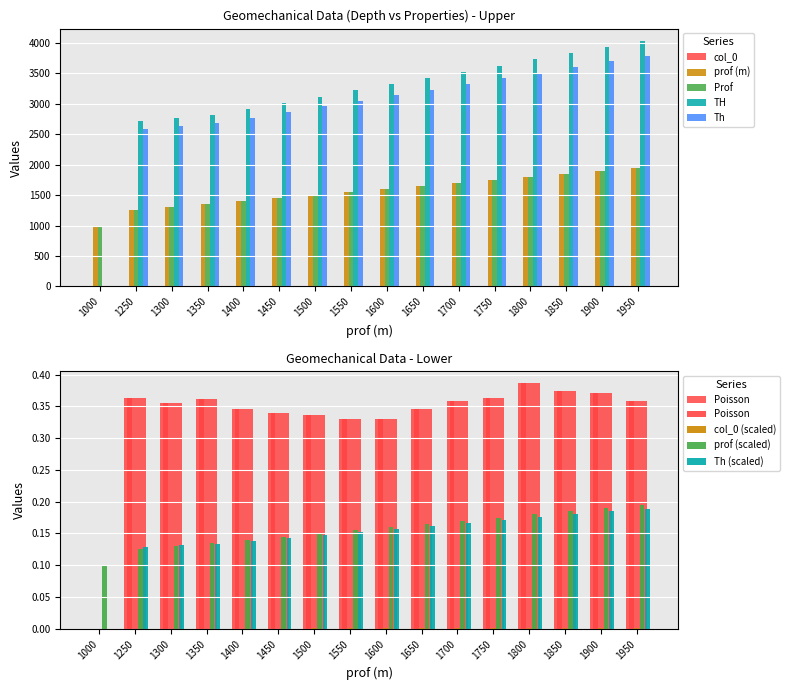

How many bars are there in total?

96